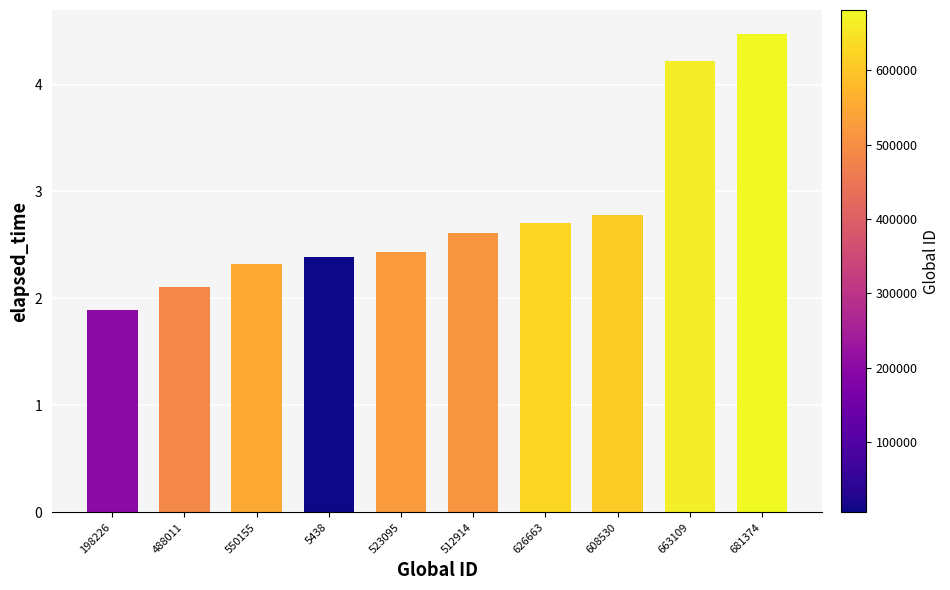

The value at 681374 is 4.5. True or false?

True